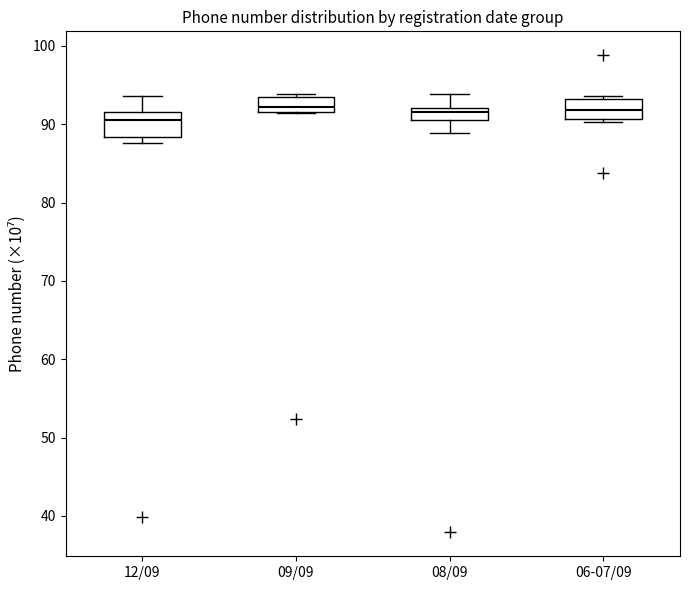

Reading left to right, read every box against the y-axis: the position of its median line, the range the box covers, and the ends of its whiskers. The values are not printed on the chart, so give them approximately, as read against the axis.

12/09: median 91, box 88 to 92, whiskers 88 (just below the box's lower edge) to 94
09/09: median 92 (just above the box's lower edge), box 92 to 93, whiskers 91 to 94
08/09: median 92 (just below the box's upper edge), box 90 to 92, whiskers 89 to 94
06-07/09: median 92, box 91 to 93, whiskers 90 to 94